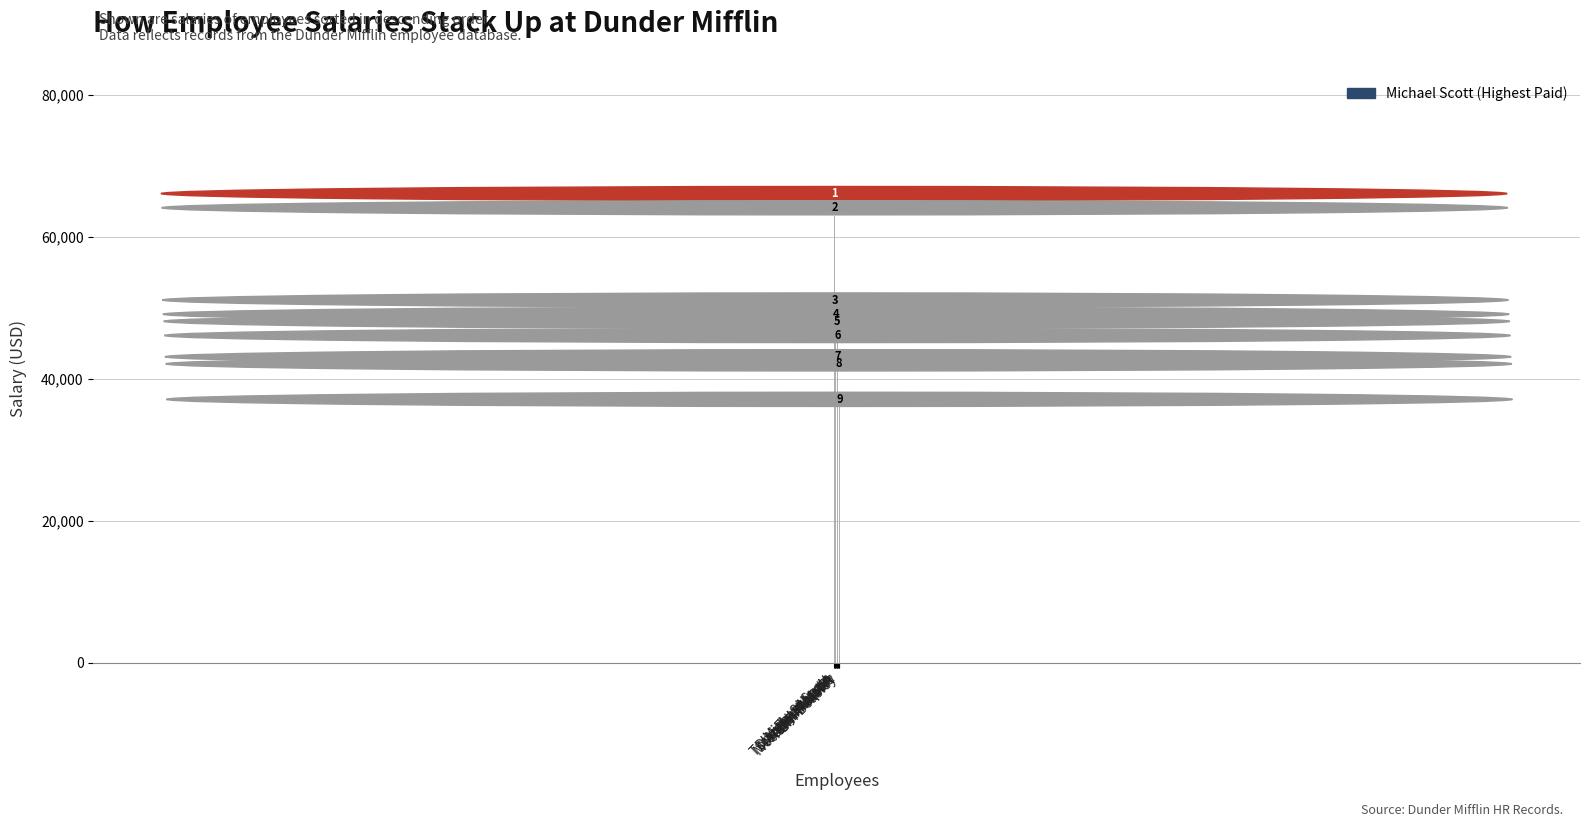

What is the ratio of the value at Michael Scott to the value at Jim Halpert?

1.4